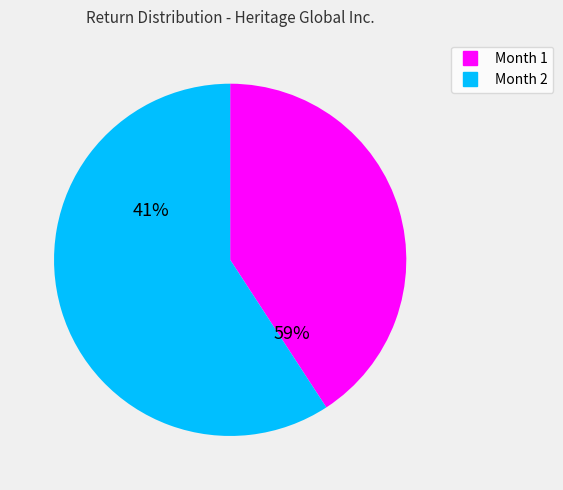

Is Month 2 the majority of the pie?

Yes